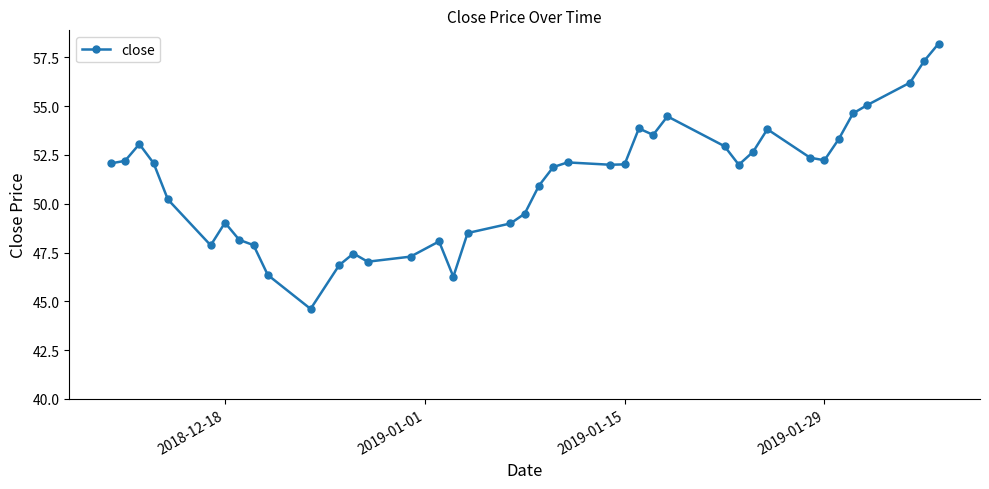

What is the sum of all values?

2045.0